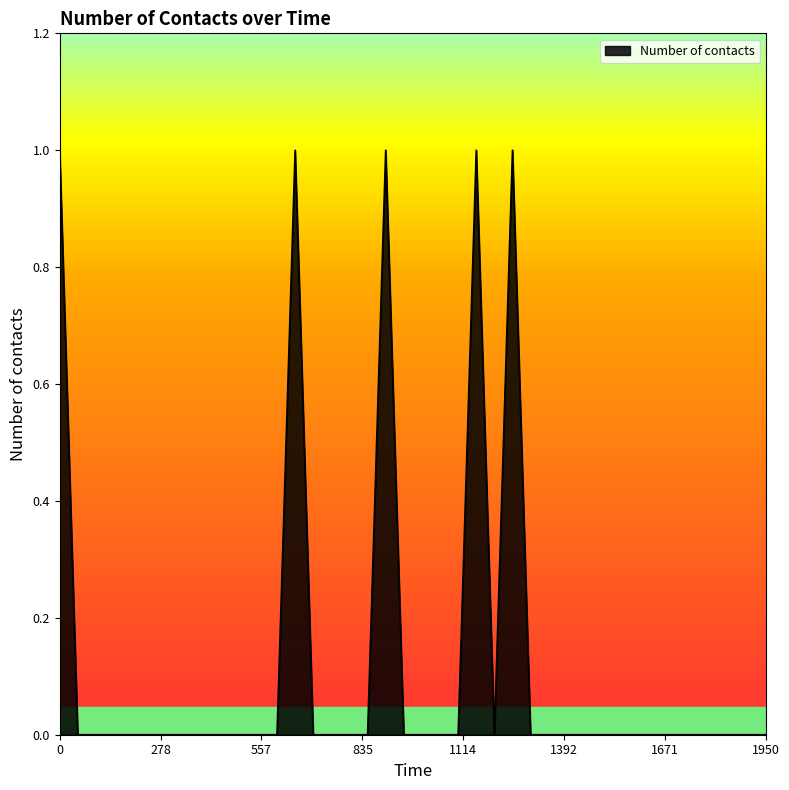

Reading left to right, transcribe all the data shown in this chart.

1	0	0	0	0	0	0	0	0	0	0	0	0	1	0	0	0	0	1	0	0	0	0	1	0	1	0	0	0	0	0	0	0	0	0	0	0	0	0	0